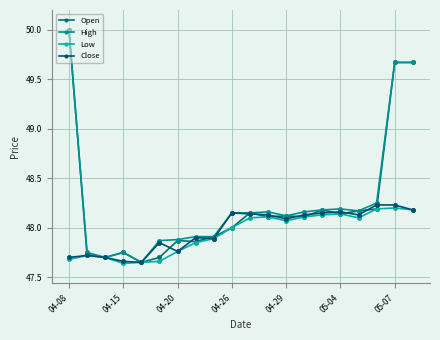

Reading left to right, what are all the values shown in this chart?

Open: 50.0	47.7	47.7	47.8	47.6	47.7	47.9	47.9	47.9	48.0	48.1	48.1	48.1	48.1	48.2	48.1	48.2	48.2	49.7	49.7
High: 50.0	47.8	47.7	47.8	47.6	47.9	47.9	47.9	47.9	48.1	48.1	48.2	48.1	48.2	48.2	48.2	48.2	48.2	49.7	49.7
Low: 47.7	47.7	47.7	47.6	47.6	47.7	47.8	47.9	47.9	48.0	48.1	48.1	48.1	48.1	48.1	48.1	48.1	48.2	48.2	48.2
Close: 47.7	47.7	47.7	47.7	47.6	47.9	47.8	47.9	47.9	48.1	48.1	48.1	48.1	48.1	48.1	48.2	48.1	48.2	48.2	48.2